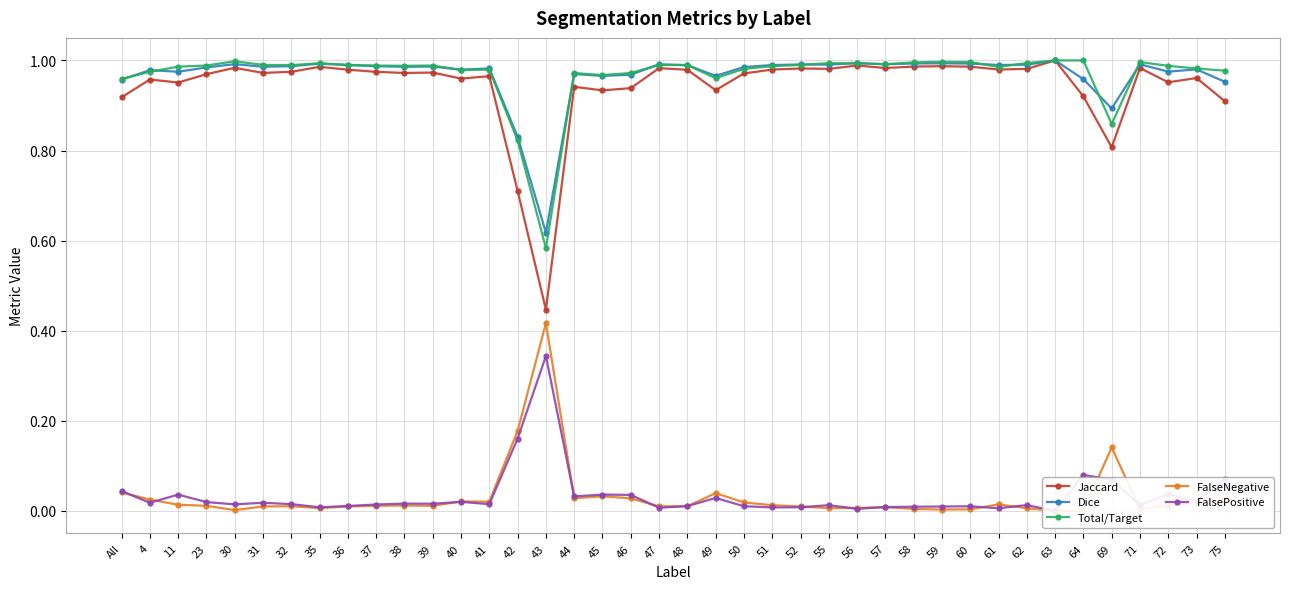

Is it true that Total/Target equals 0.4 at 11?

False